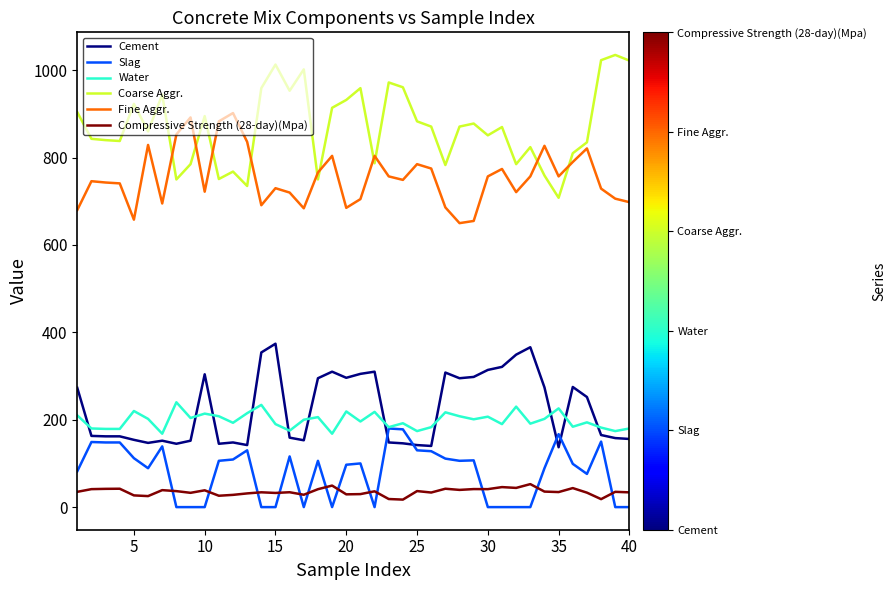

Which series has the largest total across all categories?

Coarse Aggr.